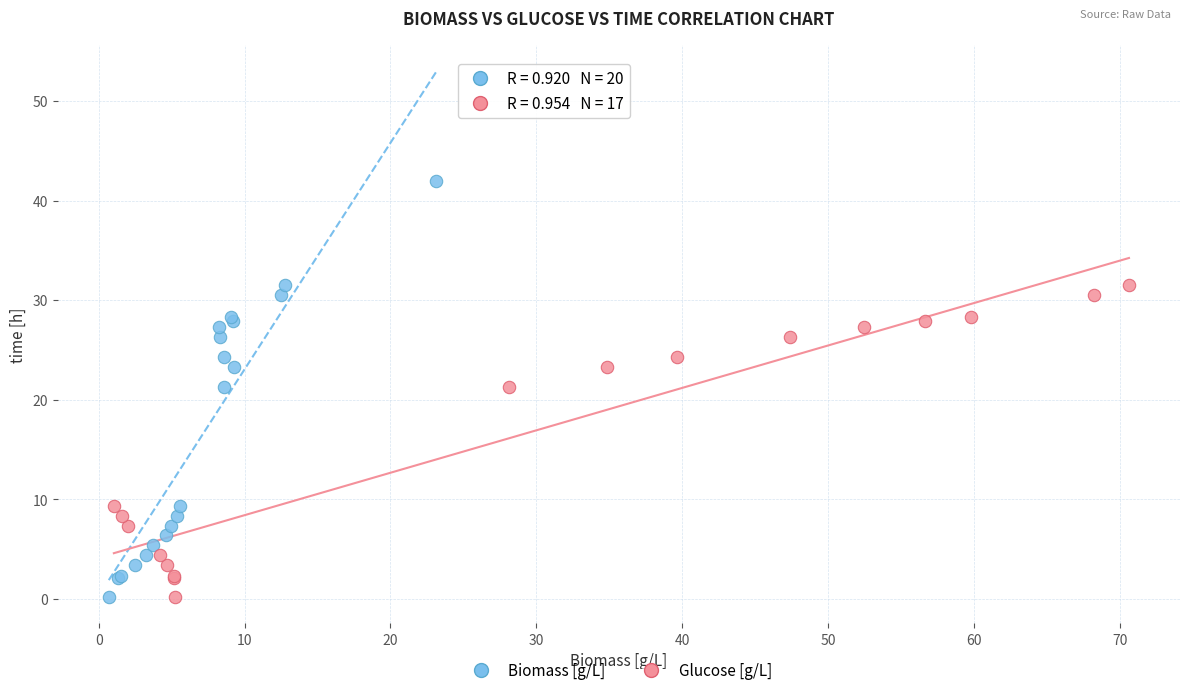

Which series has the largest Y range (max minus min)?

Biomass [g/L]